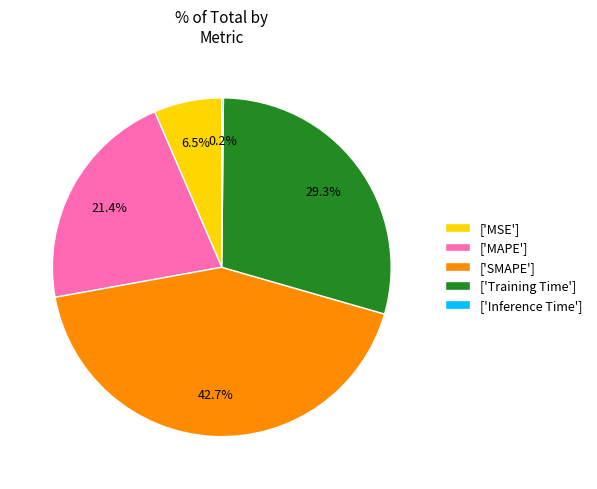

What is the total percentage of ['SMAPE'] and ['MSE']?

49.2%